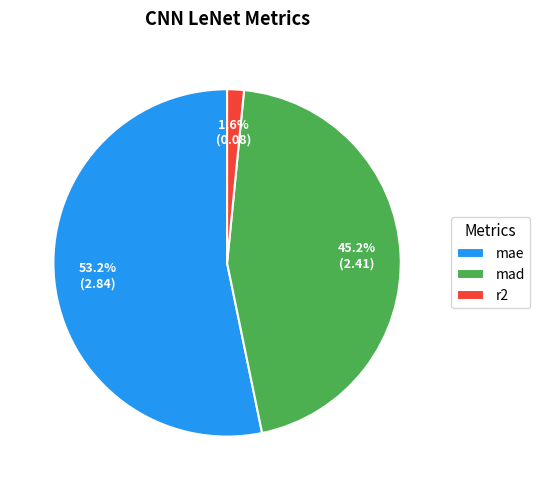

What is the largest slice in the pie chart?

mae